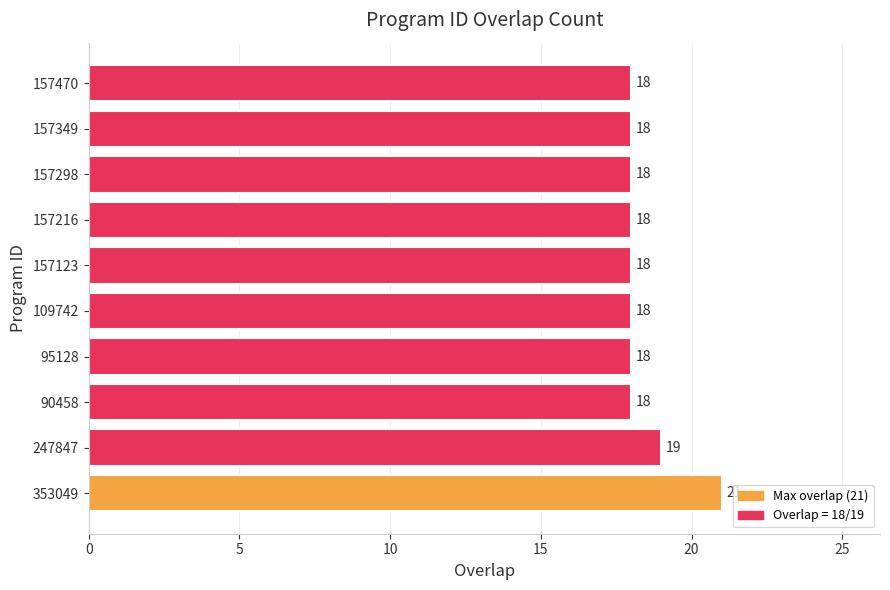

Which category has the highest value across all series?

353049